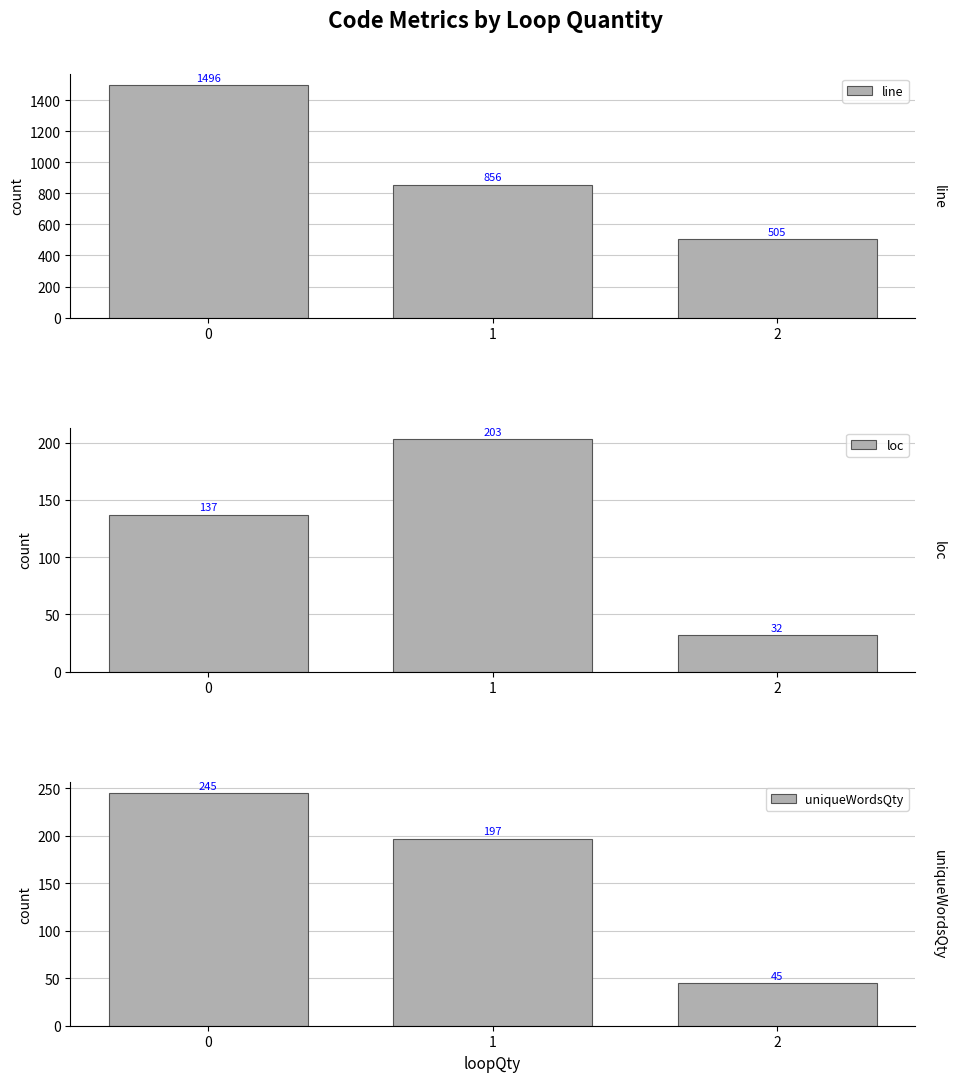

List the series in order of their peak value, highest first.

line, uniqueWordsQty, loc